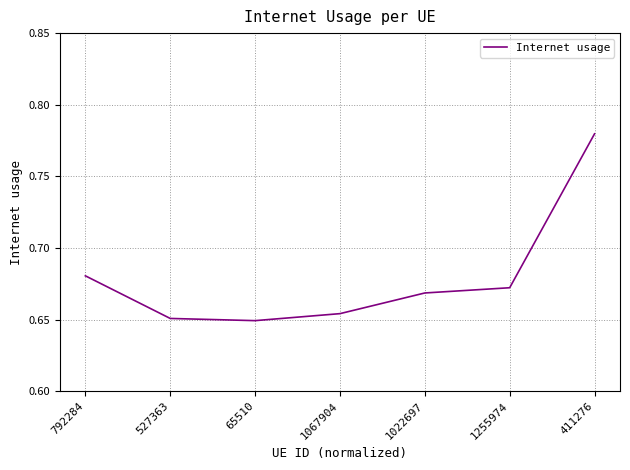

The chart shows a value of 1.2 at 411276. True or false?

False